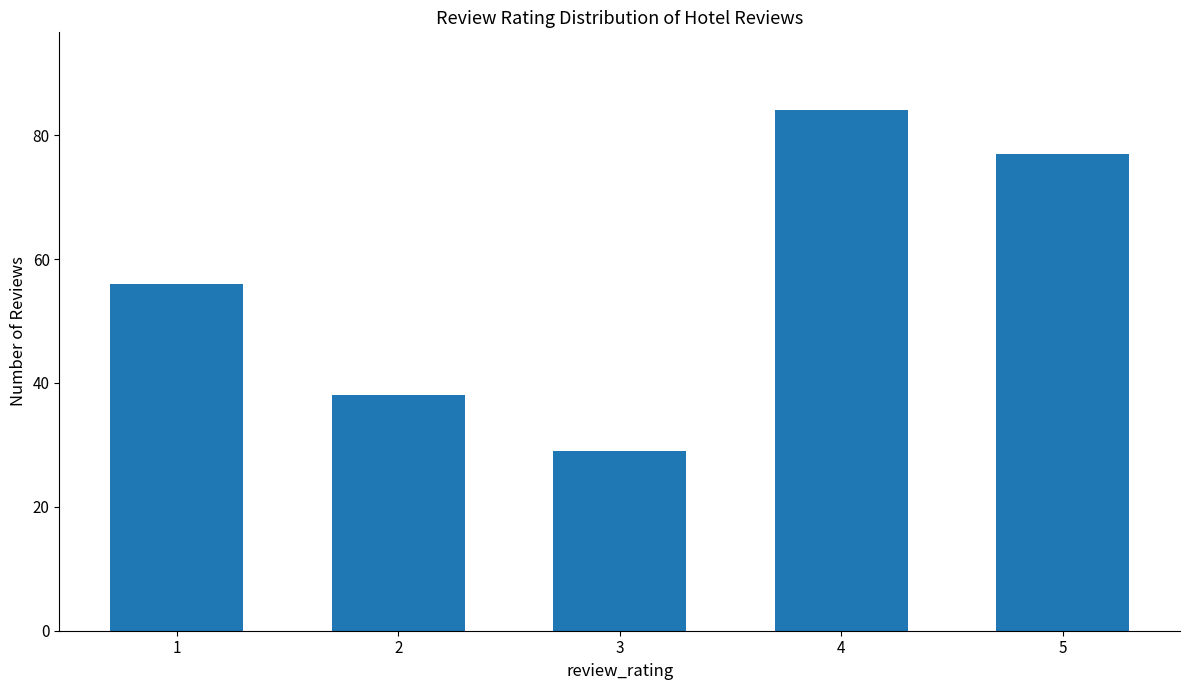

Read the value at 3.

29